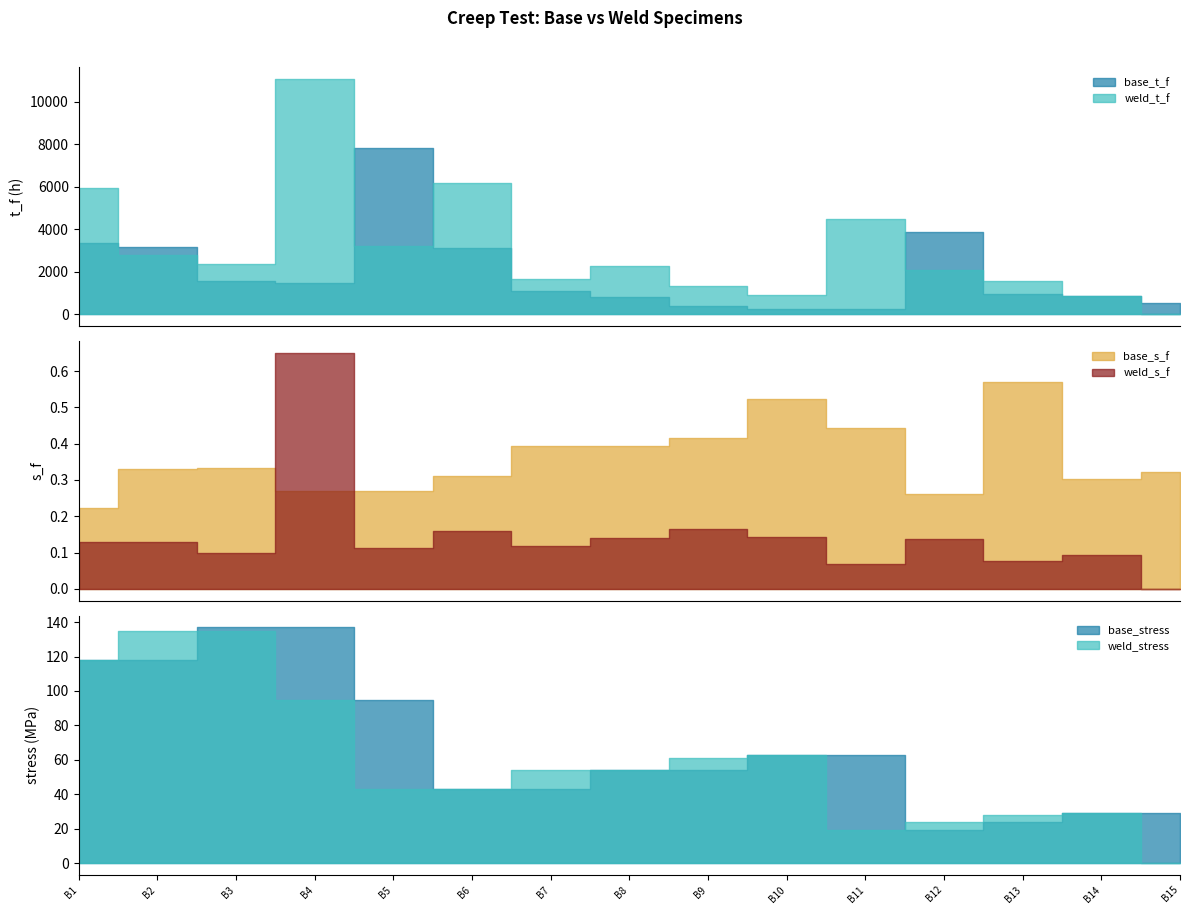

In weld_t_f, how many points are lower than both neighbors (excluding endpoints)?

4